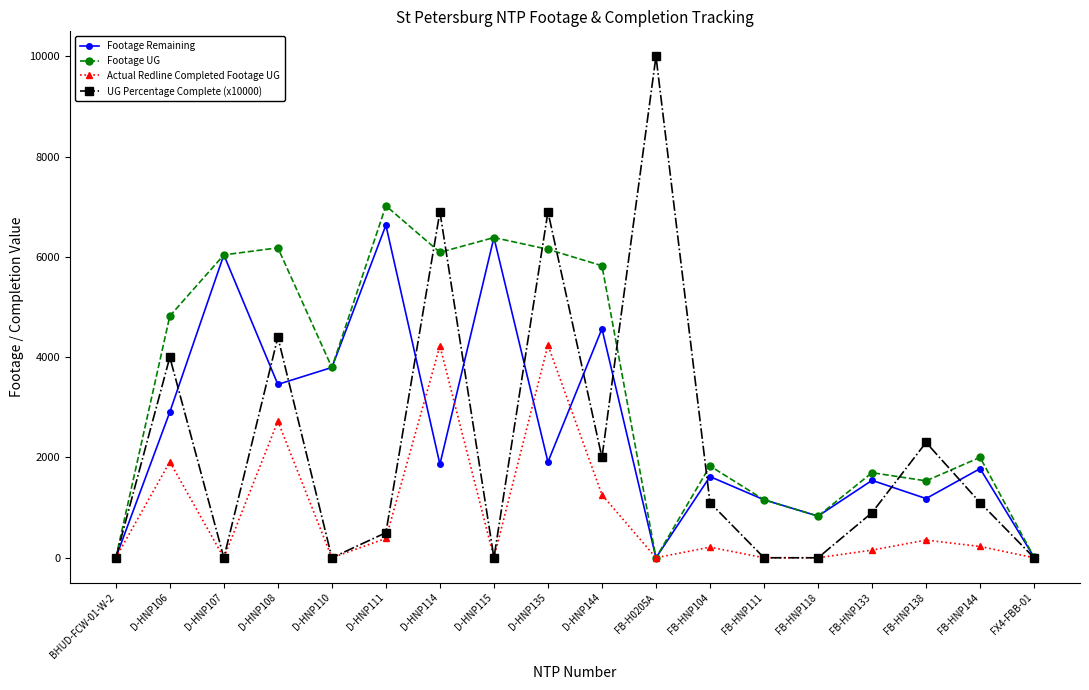

At which category does the chart reach its peak across all series?

FB-H0205A